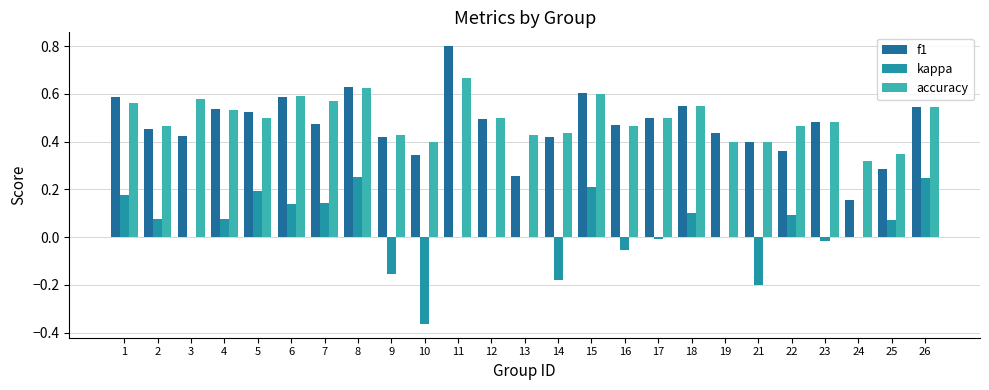

What are all the series names shown in the legend?

f1, kappa, accuracy